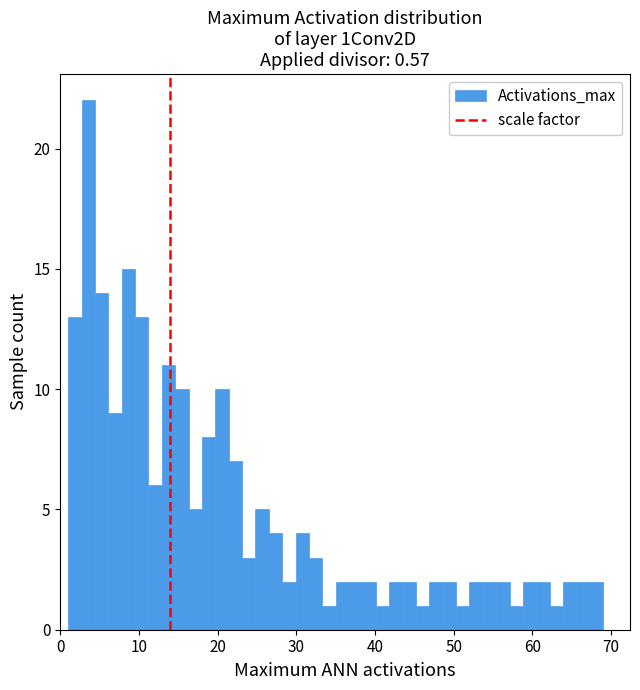

Around what value on the x-axis is the tallest bar? Give the approximate position of its centre, as read against the axis.

4